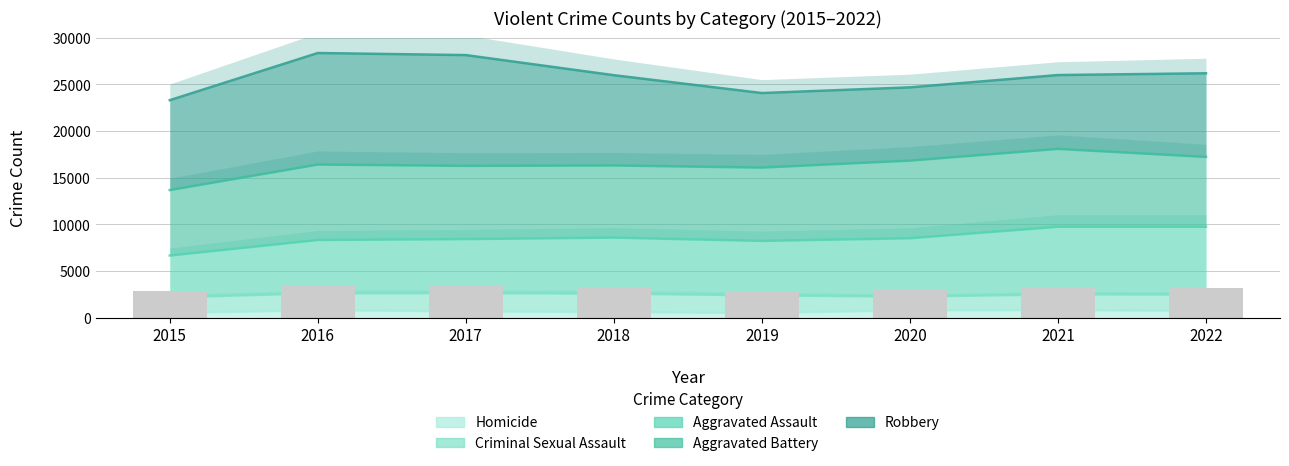

What is the maximum value for Aggravated Assault?

9733